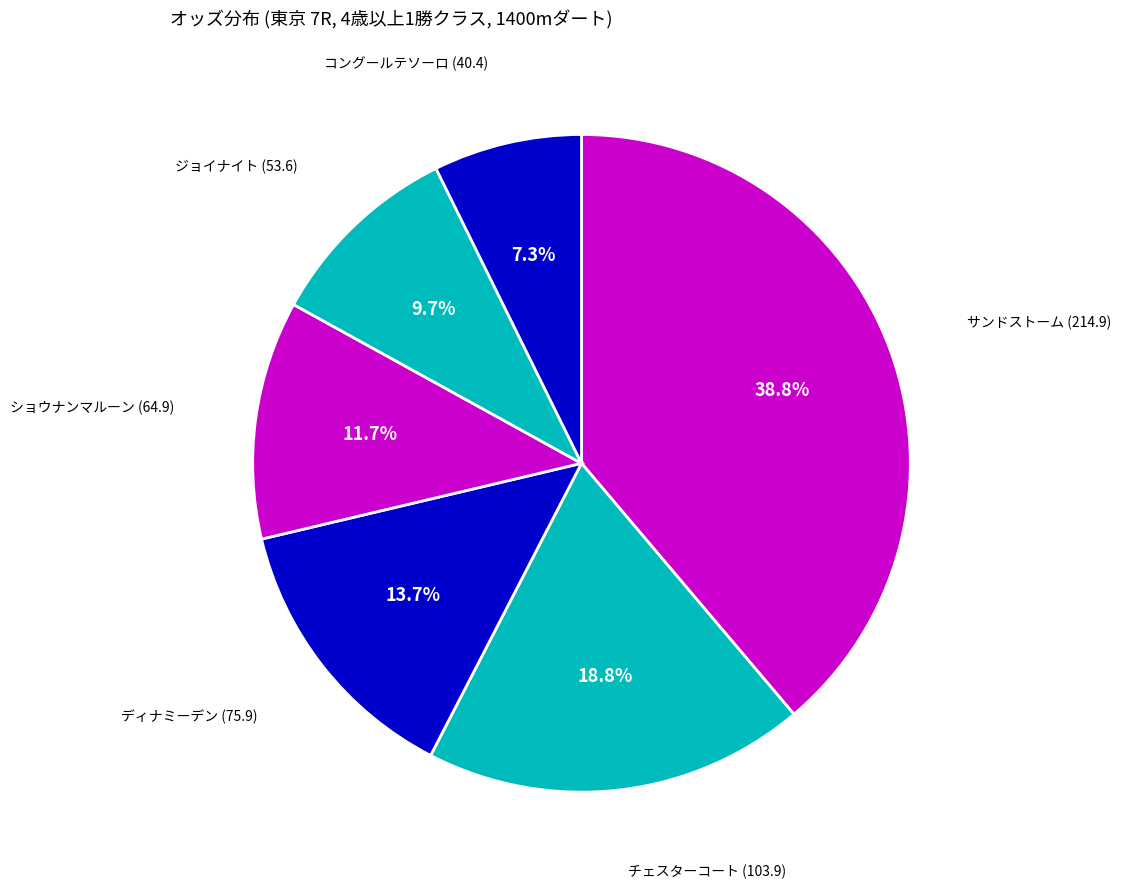

How many slices are in this pie chart?

6